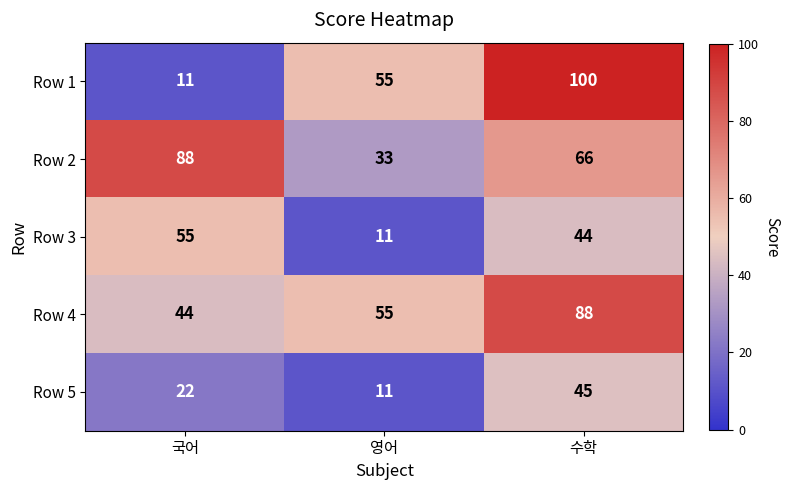

Between 영어 and 수학, which series saw the biggest shift?

Row 1